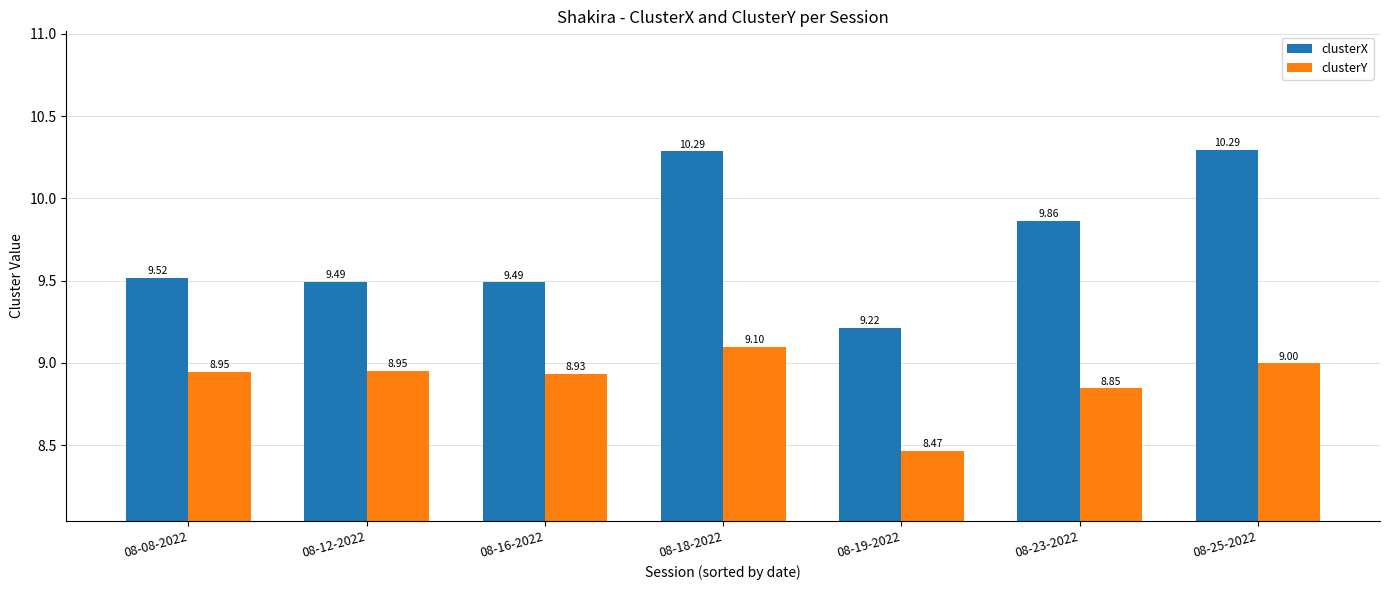

How many categories are shown in the chart?

7